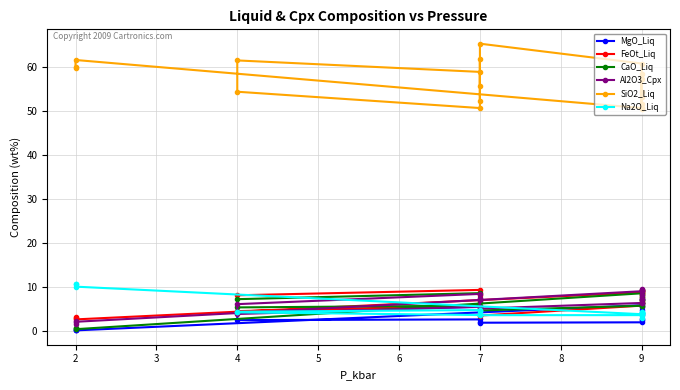

How many lines are shown in the chart?

6